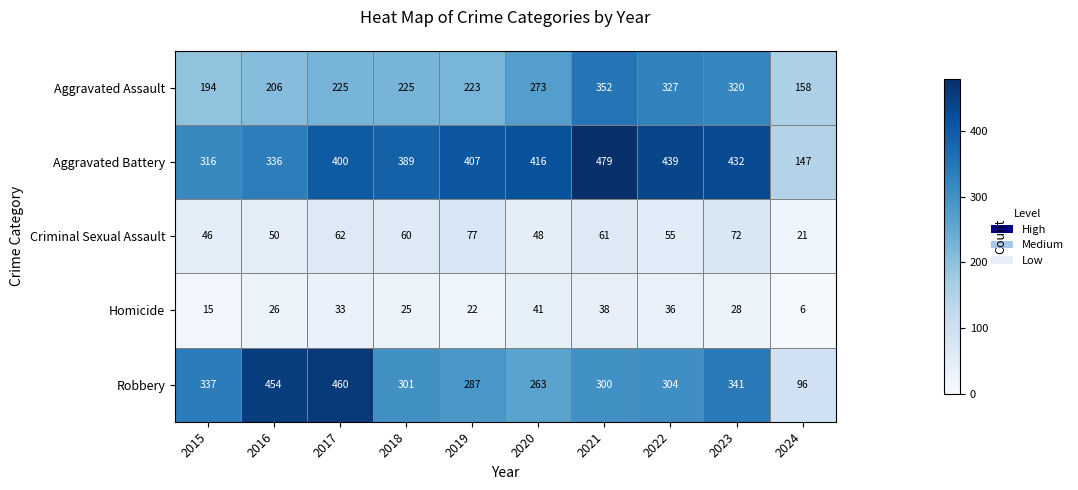

True or false: Homicide has a value of 15 at 2015.

True